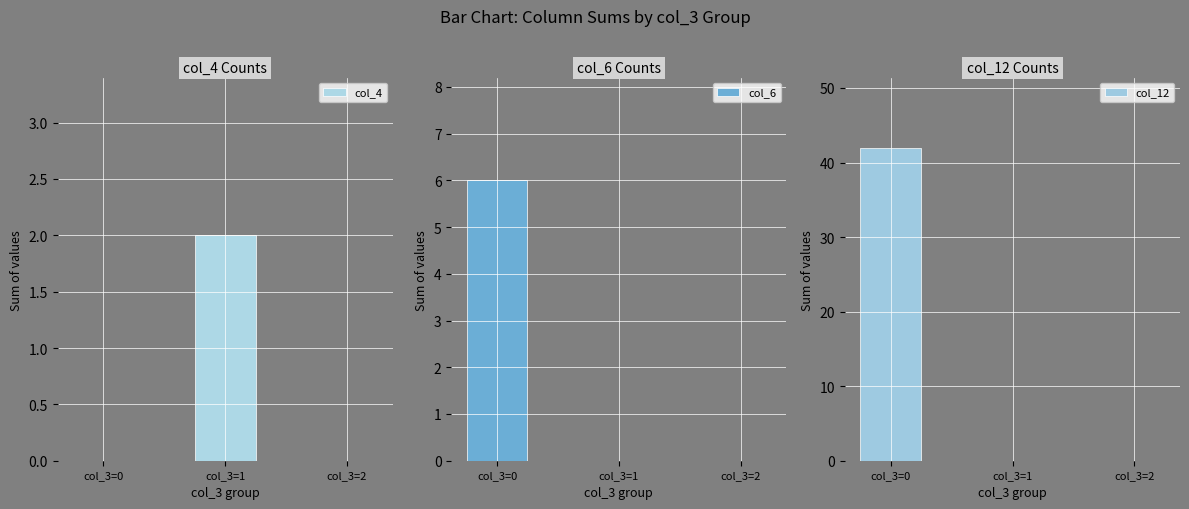

At which category is the sum across all series the highest?

col_3=0